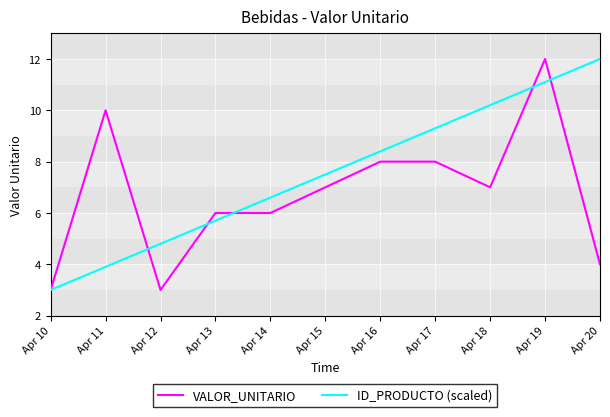

Between Apr 11 and Apr 20, which series saw the biggest shift?

ID_PRODUCTO (scaled)